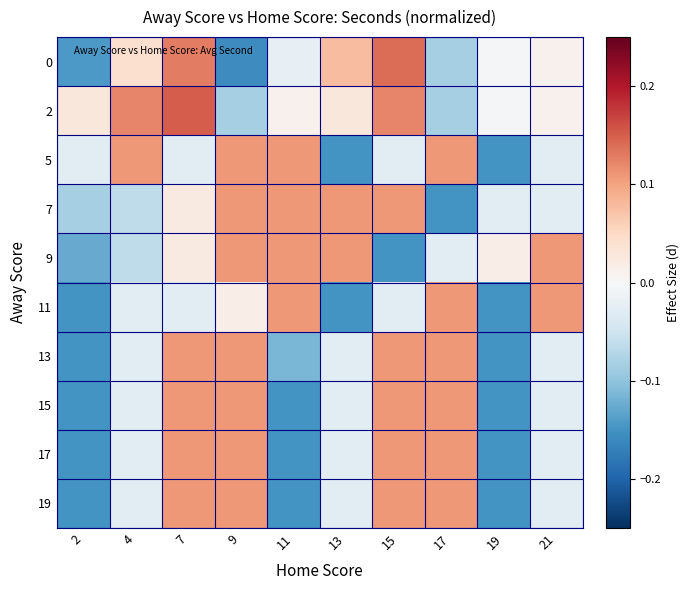

Reading right to left, extract all data points from this chart.

0: 21=0.0	19=-0.0	17=-0.1	15=0.1	13=0.1	11=-0.0	9=-0.2	7=0.1	4=0.0	2=-0.1
2: 21=0.0	19=-0.0	17=-0.1	15=0.1	13=0.0	11=0.0	9=-0.1	7=0.2	4=0.1	2=0.0
5: 21=-0.0	19=-0.2	17=0.1	15=-0.0	13=-0.2	11=0.1	9=0.1	7=-0.0	4=0.1	2=-0.0
7: 21=-0.0	19=-0.0	17=-0.2	15=0.1	13=0.1	11=0.1	9=0.1	7=0.0	4=-0.1	2=-0.1
9: 21=0.1	19=0.0	17=-0.0	15=-0.2	13=0.1	11=0.1	9=0.1	7=0.0	4=-0.1	2=-0.1
11: 21=0.1	19=-0.2	17=0.1	15=-0.0	13=-0.2	11=0.1	9=0.0	7=-0.0	4=-0.0	2=-0.2
13: 21=-0.0	19=-0.2	17=0.1	15=0.1	13=-0.0	11=-0.1	9=0.1	7=0.1	4=-0.0	2=-0.2
15: 21=-0.0	19=-0.2	17=0.1	15=0.1	13=-0.0	11=-0.2	9=0.1	7=0.1	4=-0.0	2=-0.2
17: 21=-0.0	19=-0.2	17=0.1	15=0.1	13=-0.0	11=-0.2	9=0.1	7=0.1	4=-0.0	2=-0.2
19: 21=-0.0	19=-0.2	17=0.1	15=0.1	13=-0.0	11=-0.2	9=0.1	7=0.1	4=-0.0	2=-0.2